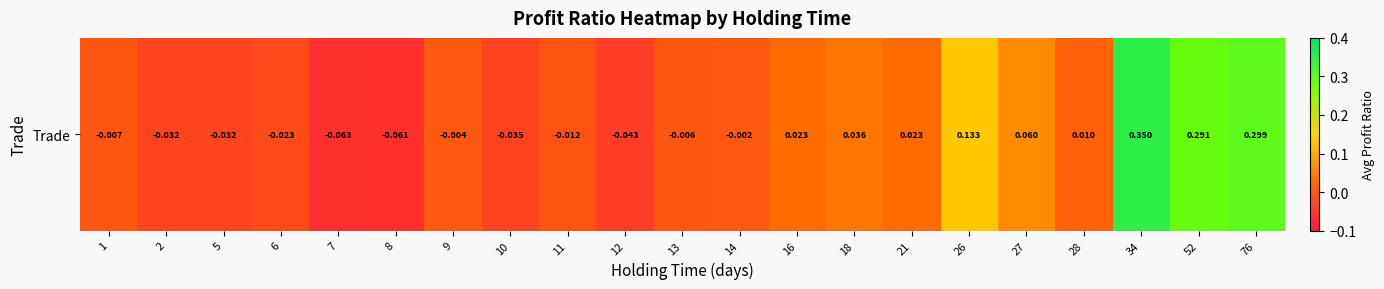

What is the sum of all values?

0.9